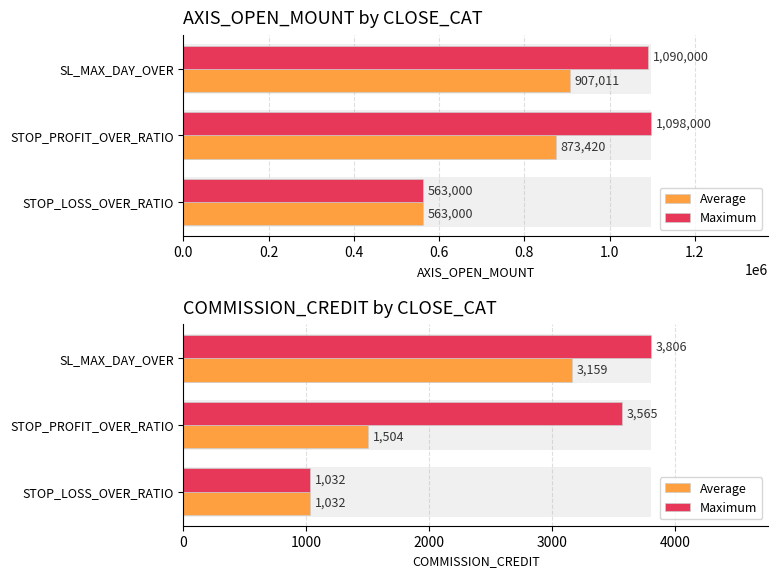

The Average series shows 1742.5 at STOP_LOSS_OVER_RATIO. True or false?

False